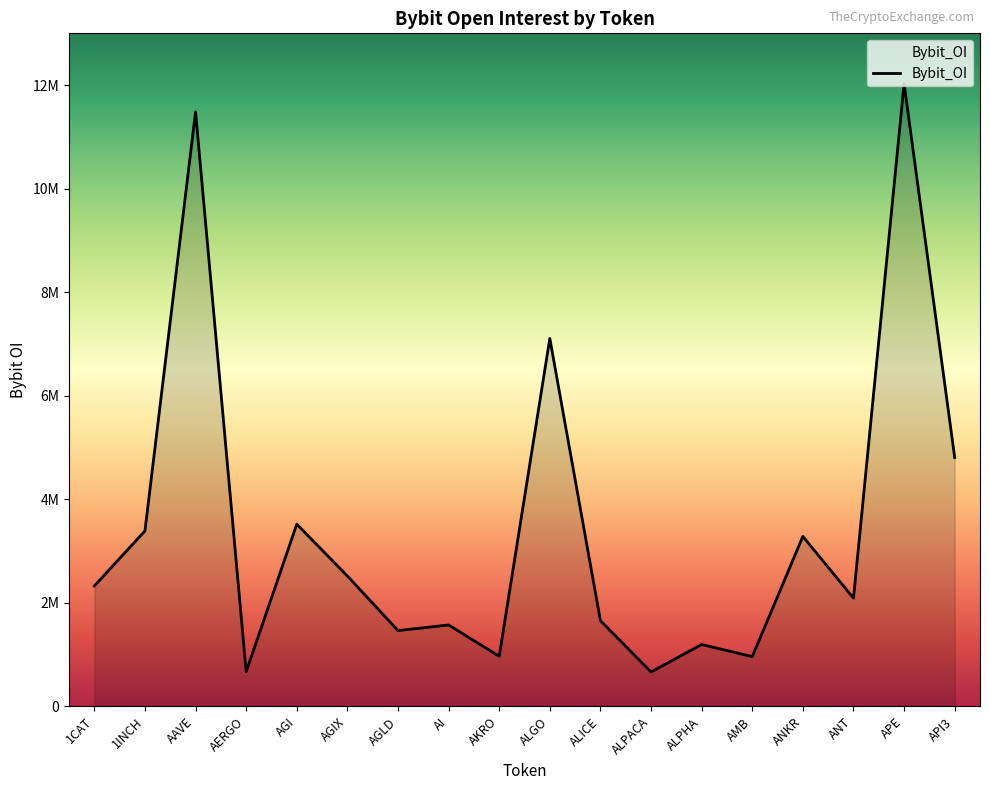

Is this an area chart (filled region under the line)?

Yes